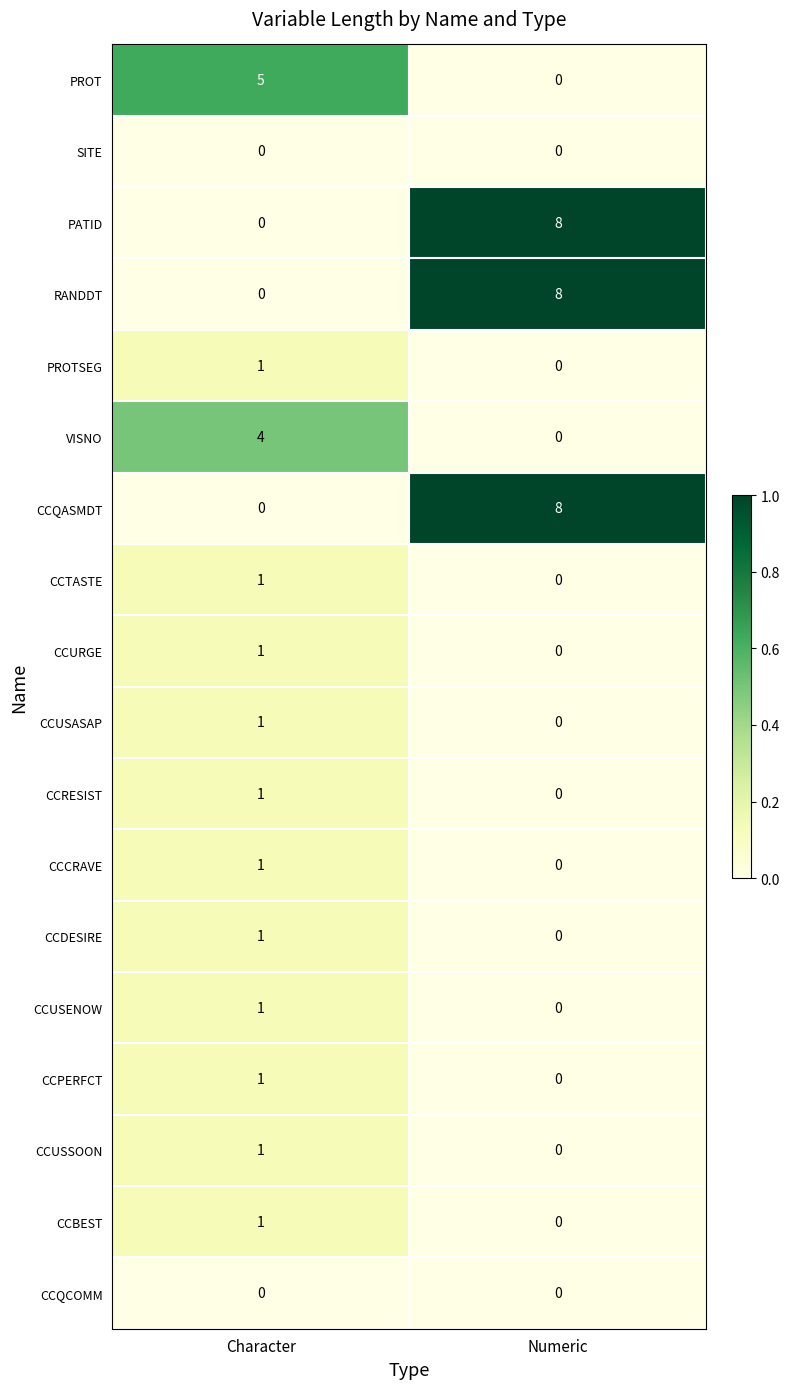

At which label is CCPERFCT closest to 0?

Numeric